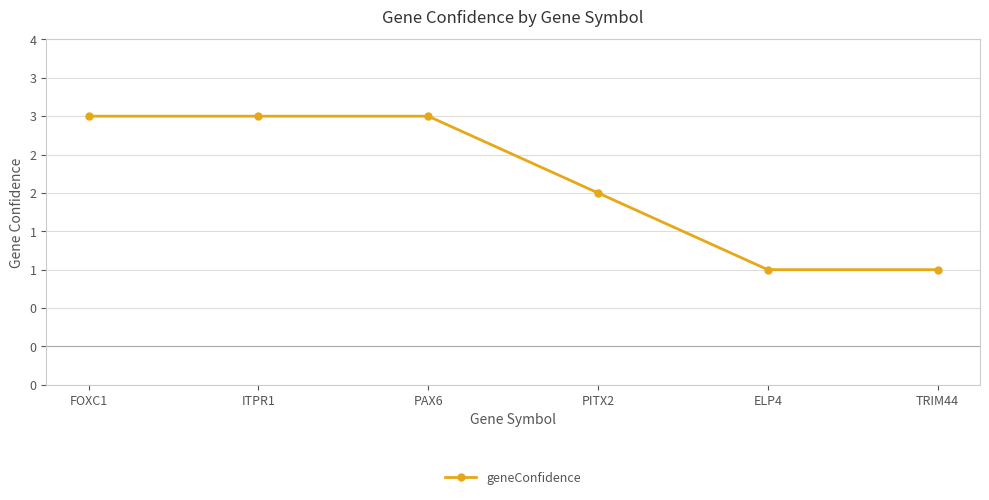

What is the label of the 3rd point from the left?

PAX6